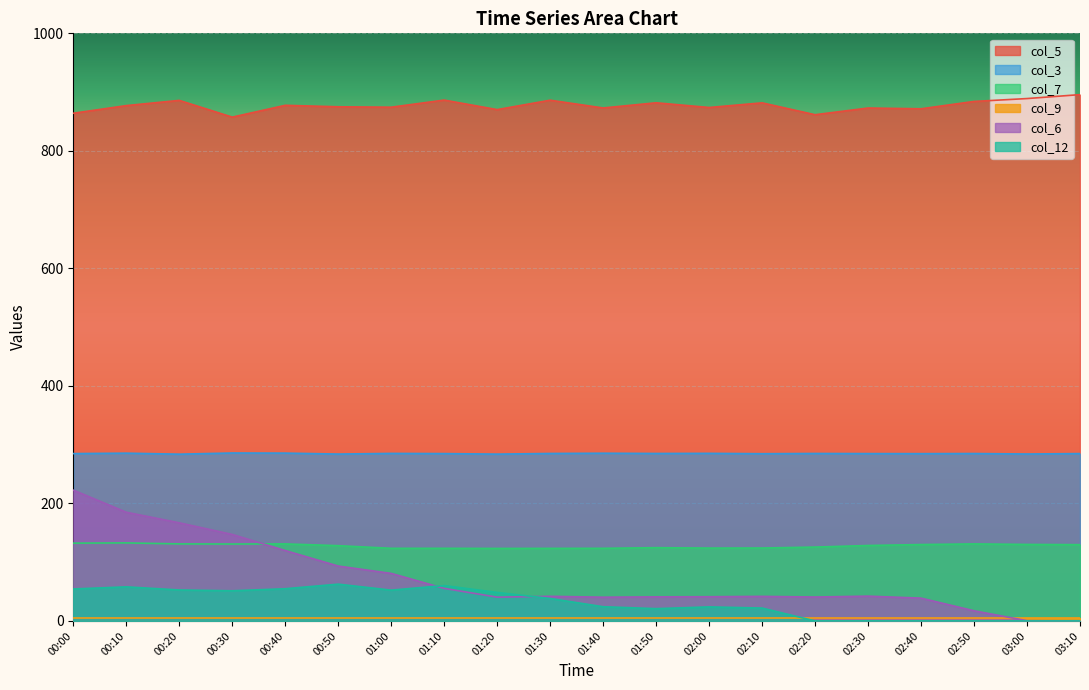

True or false: col_3 and col_12 intersect in this chart.

False